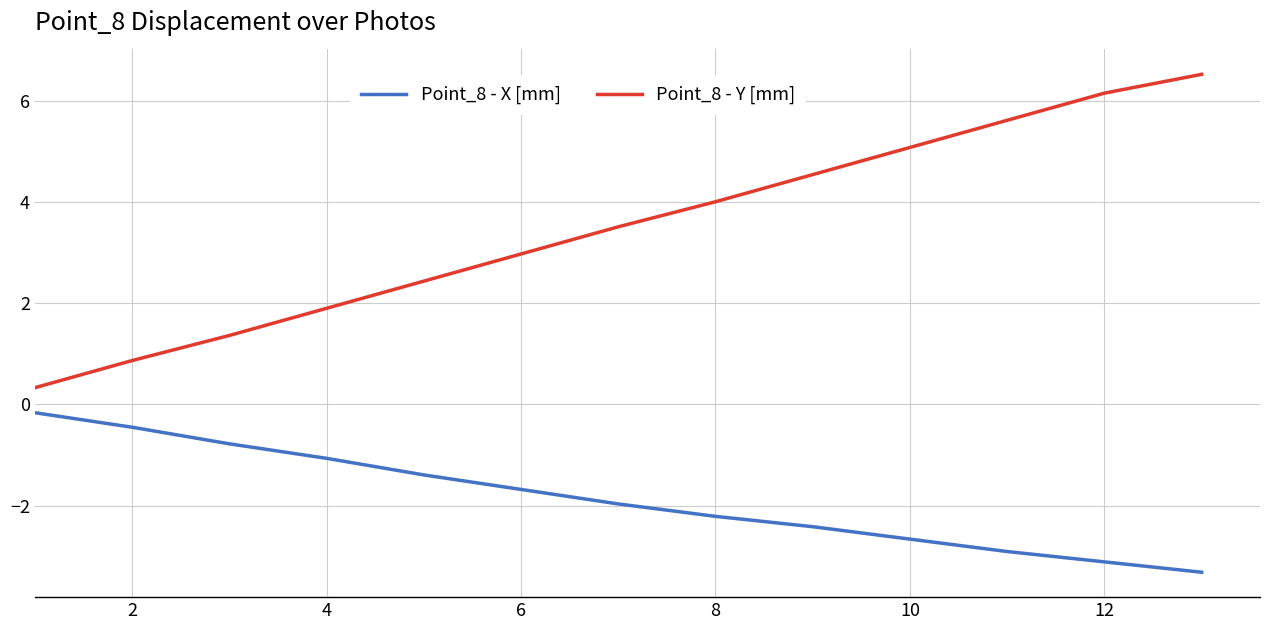

What is the difference between the maximum and minimum values in the Point_8 - X [mm] series?

3.2